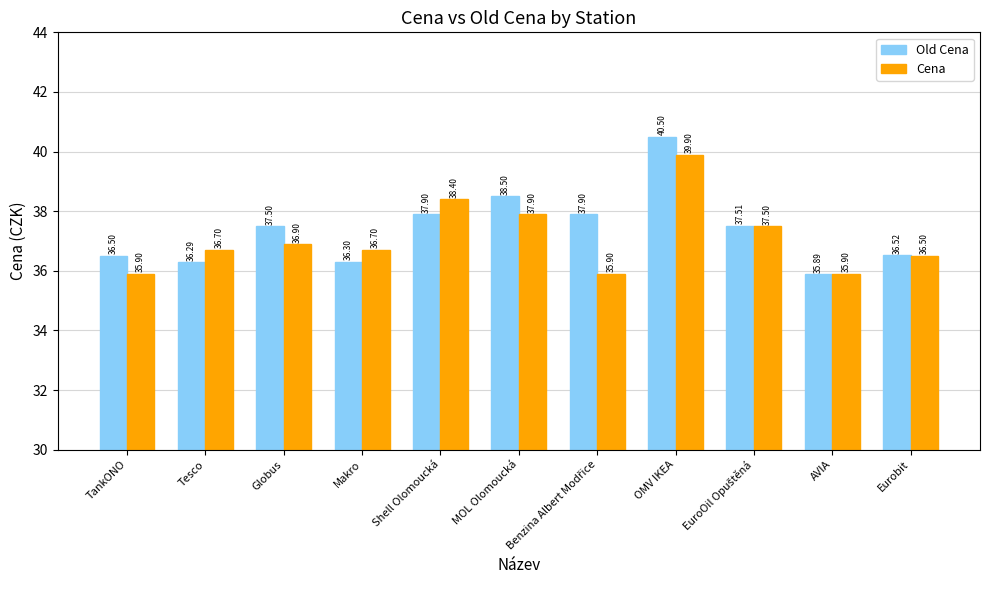

List the series in order of their overall mean, lowest first.

Cena, Old Cena